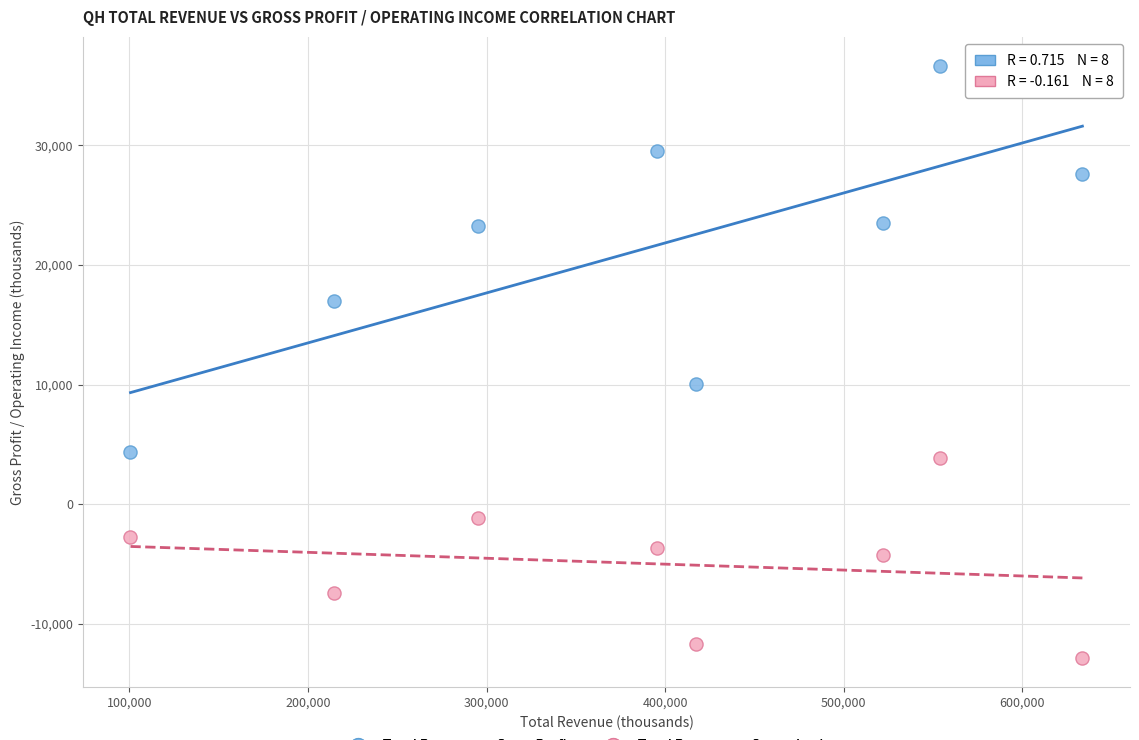

Which series reaches the minimum Y coordinate?

Total Revenue vs Operating Income